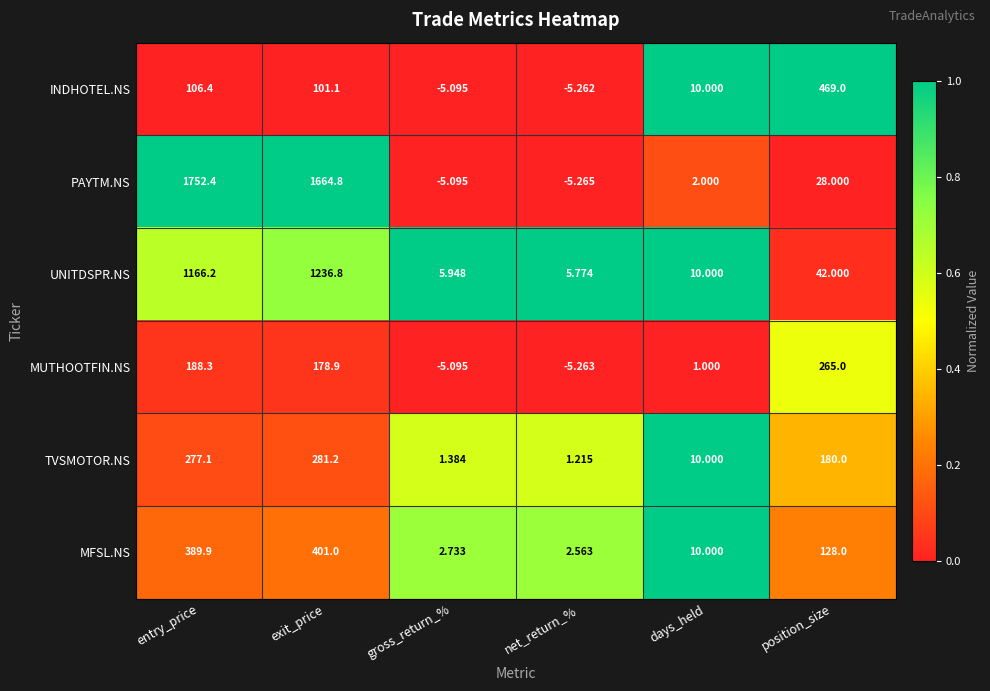

At exit_price, list the series in order from smallest to largest.

INDHOTEL.NS, MUTHOOTFIN.NS, TVSMOTOR.NS, MFSL.NS, UNITDSPR.NS, PAYTM.NS